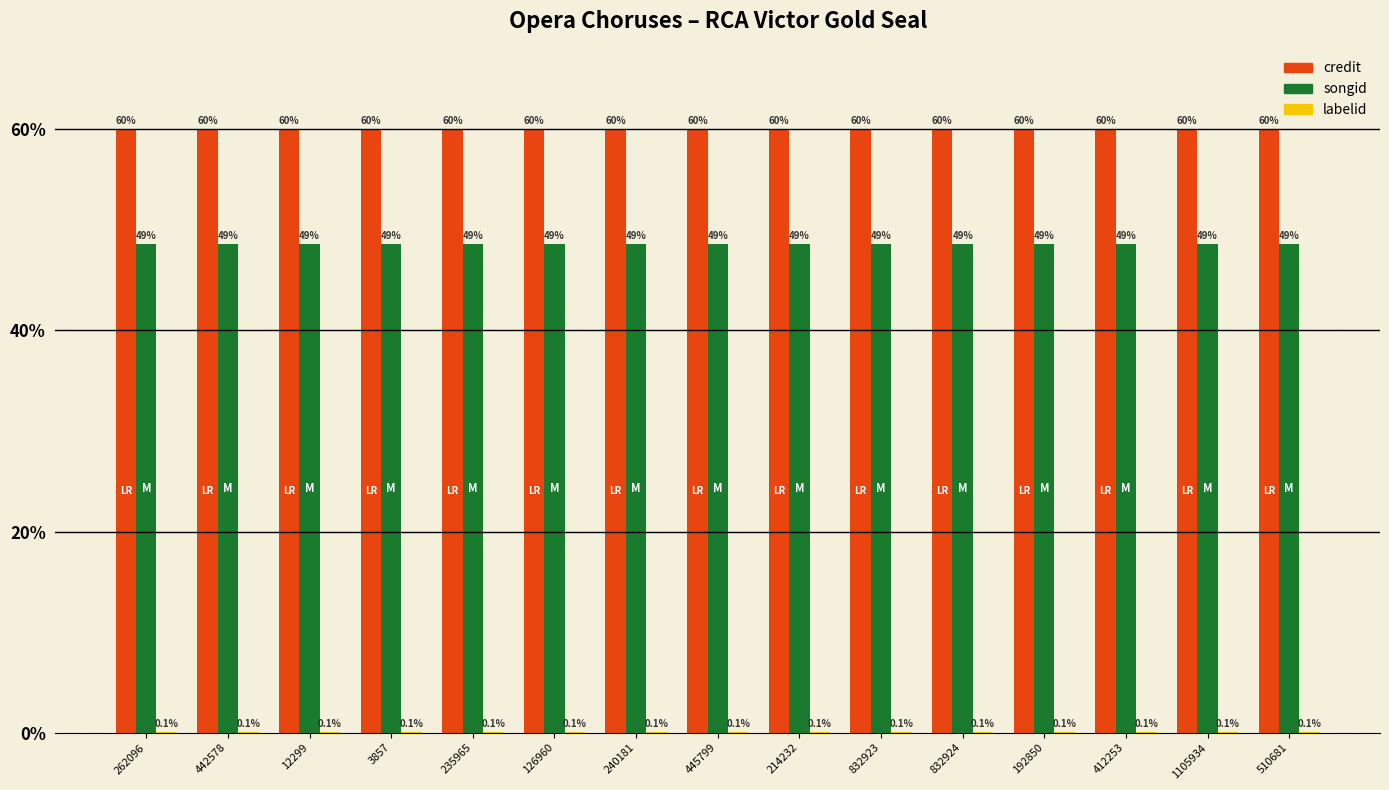

What value does the songid series have at 445799?

48.6